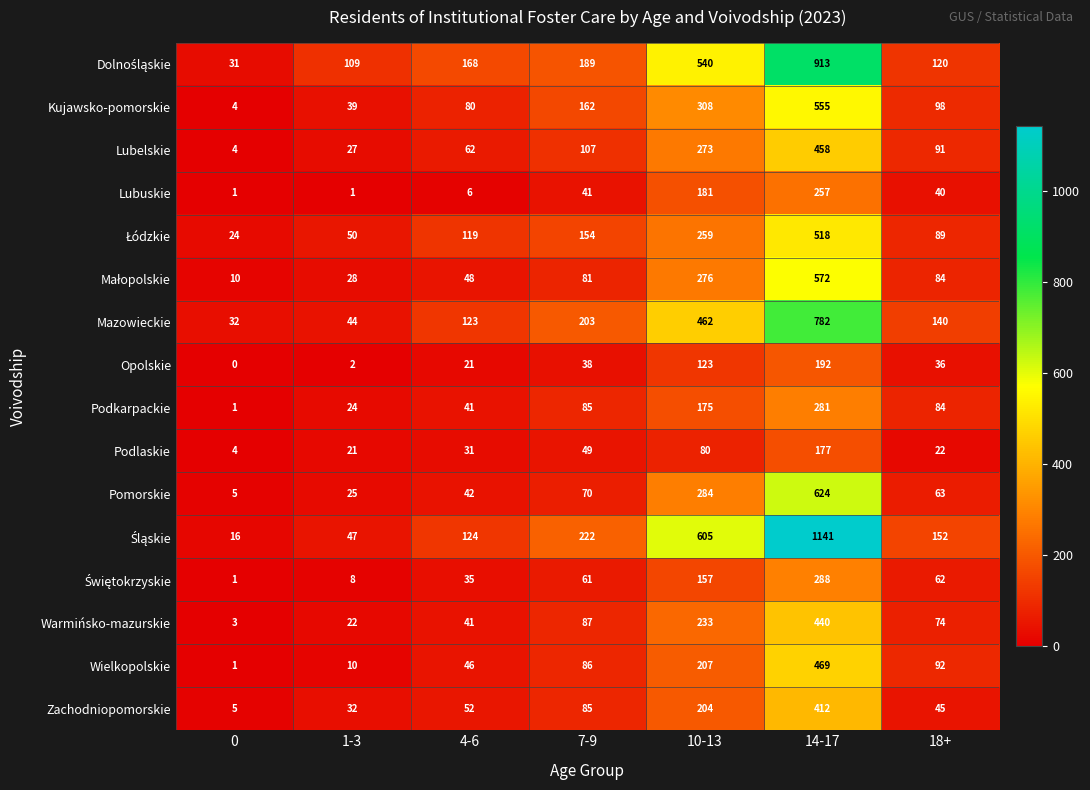

What is the sum of all Pomorskie values?

1113